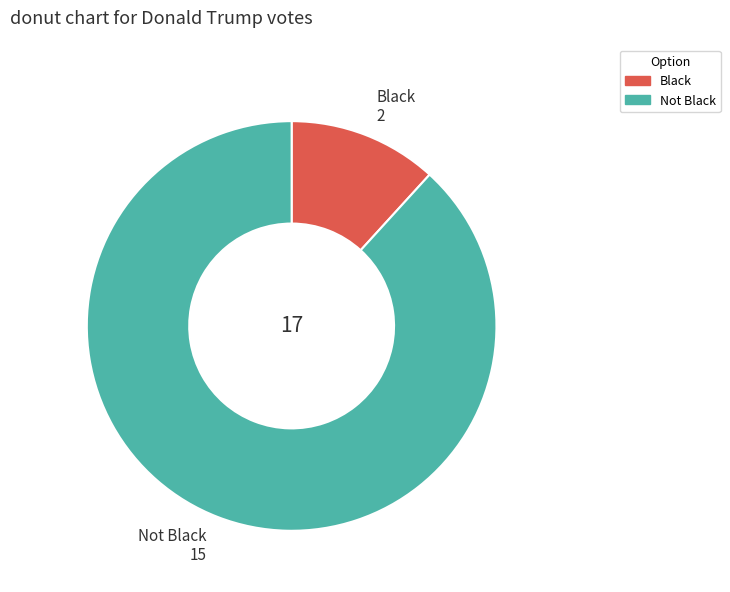

Which slice is the largest?

Not Black